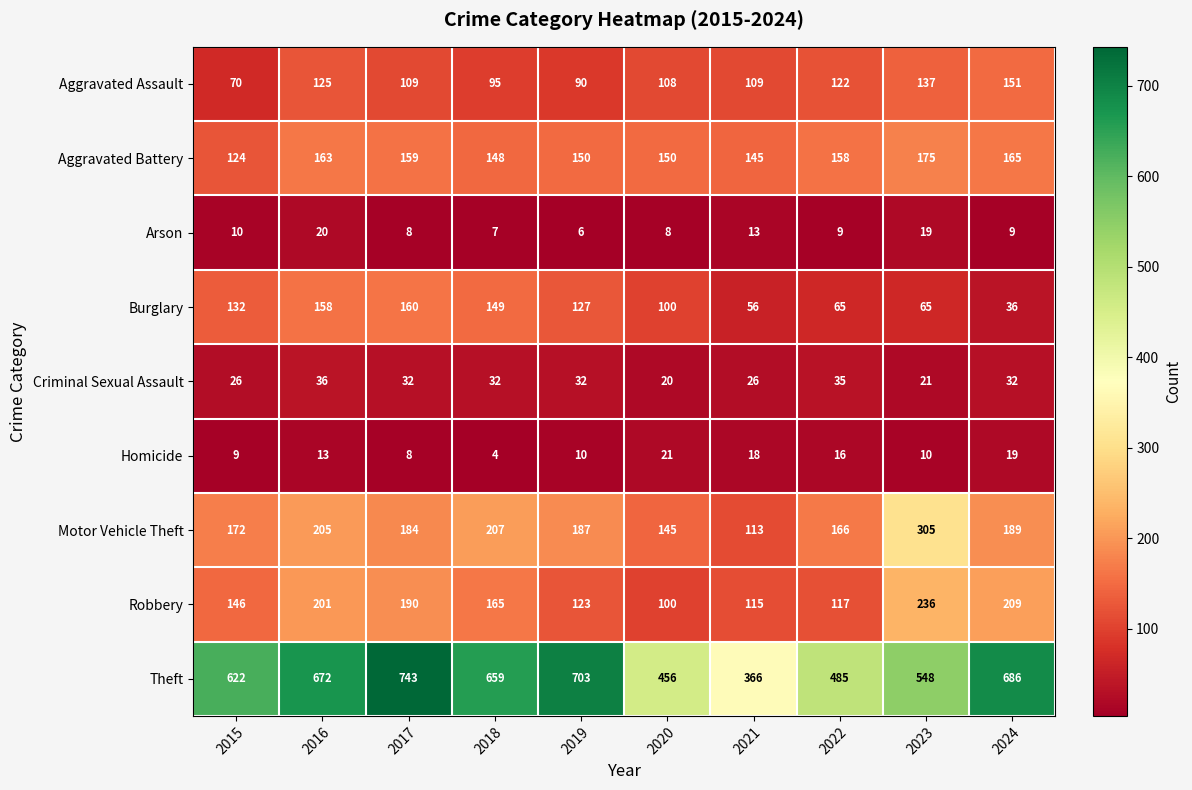

What is the difference between the second highest and minimum values in the Theft series?

337